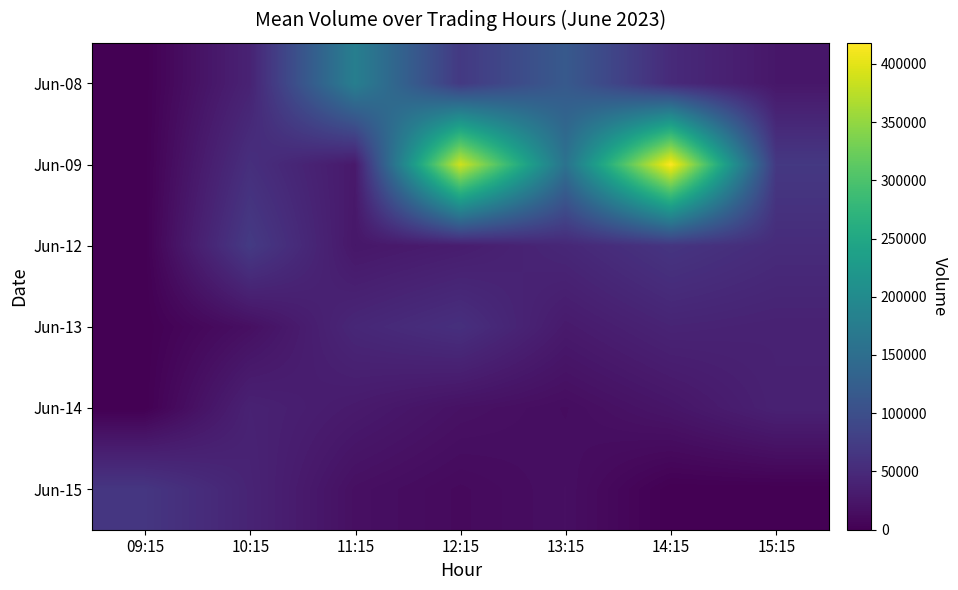

At which category does the chart reach its minimum across all series?

09:15